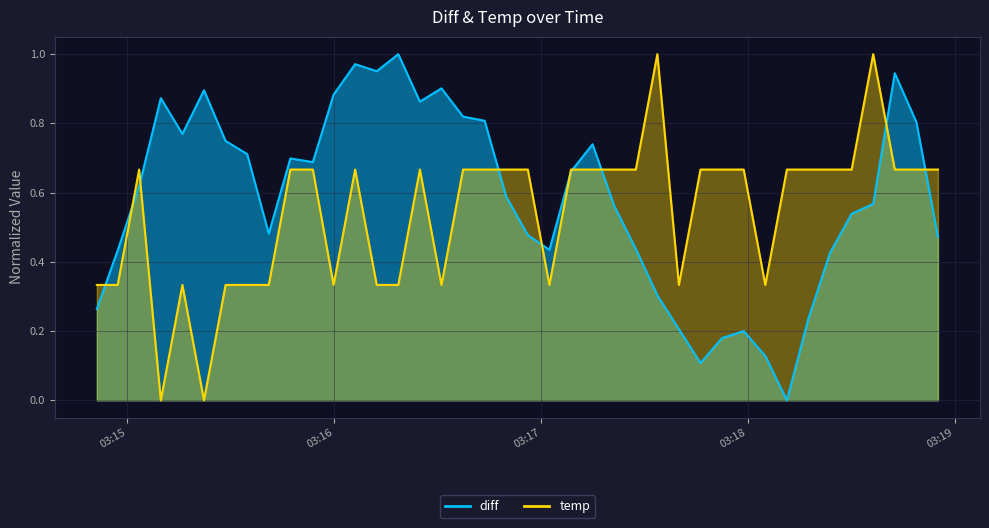

Reading left to right, list all the values displayed in this chart.

diff: 2022-03-27 03:14:51.123000=0.3	2022-03-27 03:14:57.171000=0.4	2022-03-27 03:15:03.396000=0.6	2022-03-27 03:15:09.689000=0.9	2022-03-27 03:15:15.950000=0.8	2022-03-27 03:15:22.214000=0.9	2022-03-27 03:15:28.483000=0.7	2022-03-27 03:15:34.742000=0.7	2022-03-27 03:15:41.013000=0.5	2022-03-27 03:15:47.275000=0.7	2022-03-27 03:15:53.800000=0.7	2022-03-27 03:15:59.811000=0.9	2022-03-27 03:16:06.064000=1.0	2022-03-27 03:16:12.336000=1.0	2022-03-27 03:16:18.591000=1.0	2022-03-27 03:16:24.857000=0.9	2022-03-27 03:16:31.124000=0.9	2022-03-27 03:16:37.384000=0.8	2022-03-27 03:16:43.652000=0.8	2022-03-27 03:16:49.906000=0.6	2022-03-27 03:16:56.178000=0.5	2022-03-27 03:17:02.439000=0.4	2022-03-27 03:17:08.695000=0.7	2022-03-27 03:17:14.963000=0.7	2022-03-27 03:17:21.223000=0.6	2022-03-27 03:17:27.510000=0.4	2022-03-27 03:17:33.761000=0.3	2022-03-27 03:17:40.013000=0.2	2022-03-27 03:17:46.276000=0.1	2022-03-27 03:17:52.547000=0.2	2022-03-27 03:17:58.815000=0.2	2022-03-27 03:18:05.082000=0.1	2022-03-27 03:18:11.340000=0.0	2022-03-27 03:18:17.598000=0.2	2022-03-27 03:18:23.870000=0.4	2022-03-27 03:18:30.137000=0.5	2022-03-27 03:18:36.387000=0.6	2022-03-27 03:18:42.649000=0.9	2022-03-27 03:18:48.925000=0.8	2022-03-27 03:18:55.176000=0.5
temp: 2022-03-27 03:14:51.123000=0.3	2022-03-27 03:14:57.171000=0.3	2022-03-27 03:15:03.396000=0.7	2022-03-27 03:15:09.689000=0.0	2022-03-27 03:15:15.950000=0.3	2022-03-27 03:15:22.214000=0.0	2022-03-27 03:15:28.483000=0.3	2022-03-27 03:15:34.742000=0.3	2022-03-27 03:15:41.013000=0.3	2022-03-27 03:15:47.275000=0.7	2022-03-27 03:15:53.800000=0.7	2022-03-27 03:15:59.811000=0.3	2022-03-27 03:16:06.064000=0.7	2022-03-27 03:16:12.336000=0.3	2022-03-27 03:16:18.591000=0.3	2022-03-27 03:16:24.857000=0.7	2022-03-27 03:16:31.124000=0.3	2022-03-27 03:16:37.384000=0.7	2022-03-27 03:16:43.652000=0.7	2022-03-27 03:16:49.906000=0.7	2022-03-27 03:16:56.178000=0.7	2022-03-27 03:17:02.439000=0.3	2022-03-27 03:17:08.695000=0.7	2022-03-27 03:17:14.963000=0.7	2022-03-27 03:17:21.223000=0.7	2022-03-27 03:17:27.510000=0.7	2022-03-27 03:17:33.761000=1.0	2022-03-27 03:17:40.013000=0.3	2022-03-27 03:17:46.276000=0.7	2022-03-27 03:17:52.547000=0.7	2022-03-27 03:17:58.815000=0.7	2022-03-27 03:18:05.082000=0.3	2022-03-27 03:18:11.340000=0.7	2022-03-27 03:18:17.598000=0.7	2022-03-27 03:18:23.870000=0.7	2022-03-27 03:18:30.137000=0.7	2022-03-27 03:18:36.387000=1.0	2022-03-27 03:18:42.649000=0.7	2022-03-27 03:18:48.925000=0.7	2022-03-27 03:18:55.176000=0.7